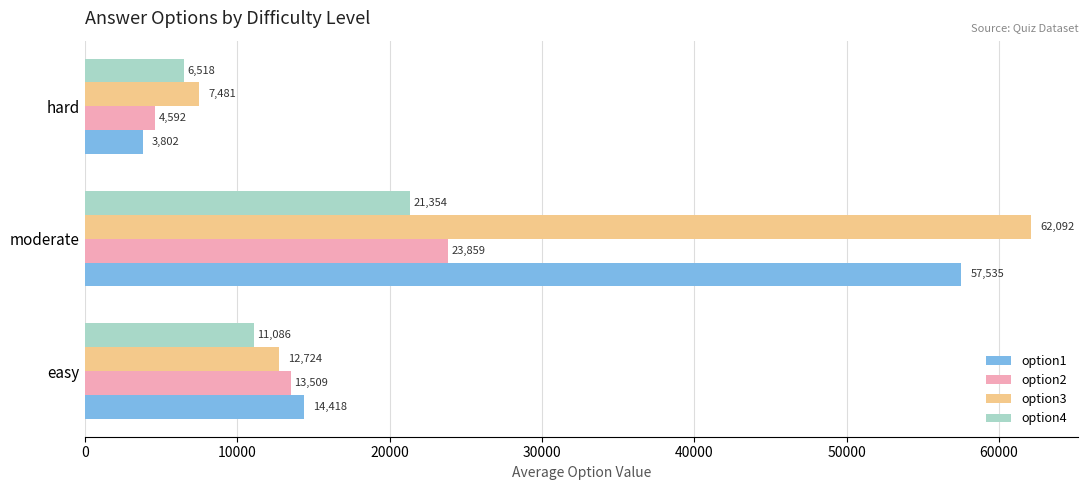

What is the maximum value for option1?

57535.3